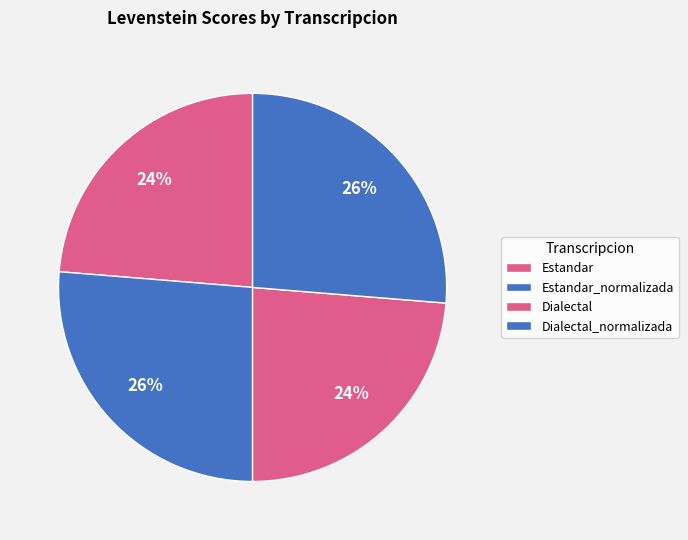

To the nearest percent, what is the difference between the largest and smallest slice percentages?

3%